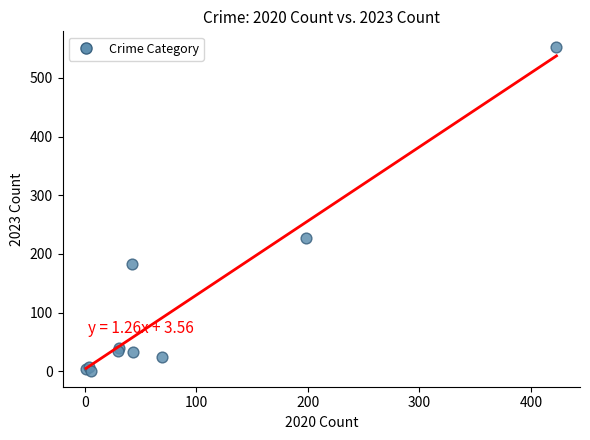

What Y value in the scatter plot is closest to 276?

227